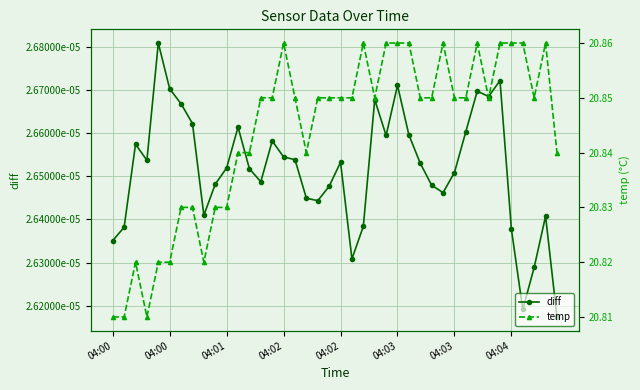

True or false: temp and diff cross at least once.

False